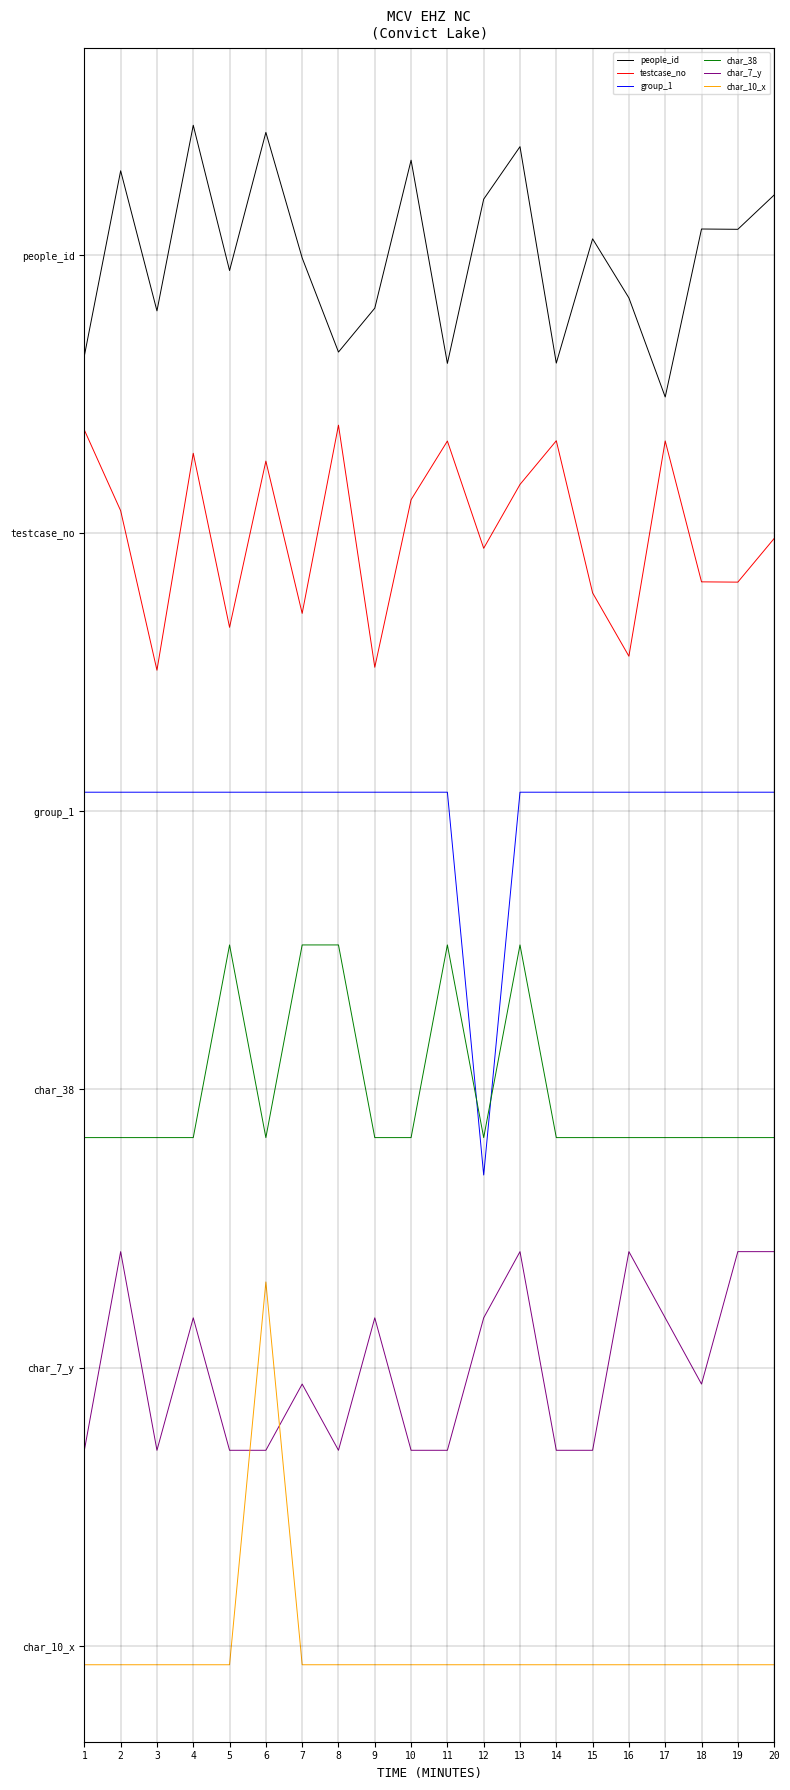

Does the chart have visible grid lines?

Yes